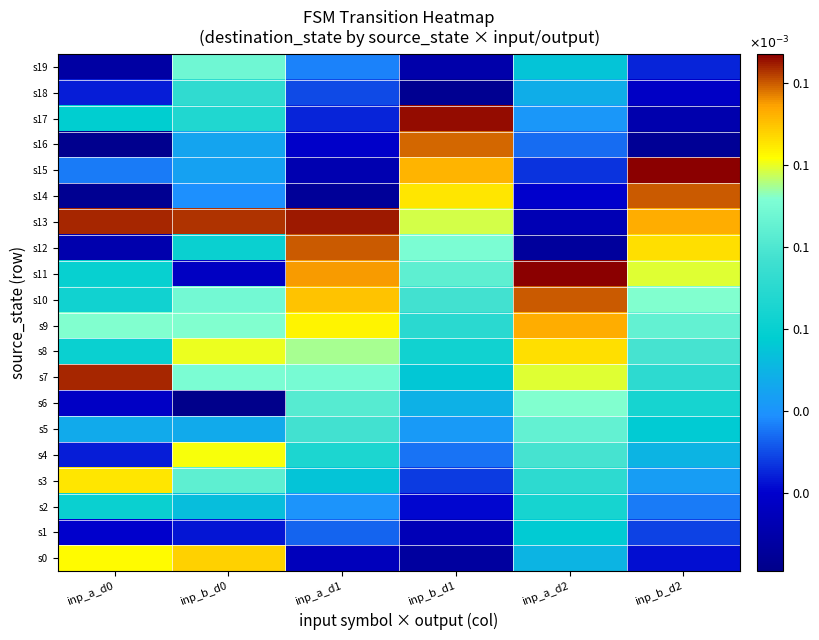

At how many categories does at least one series exceed 0?

6